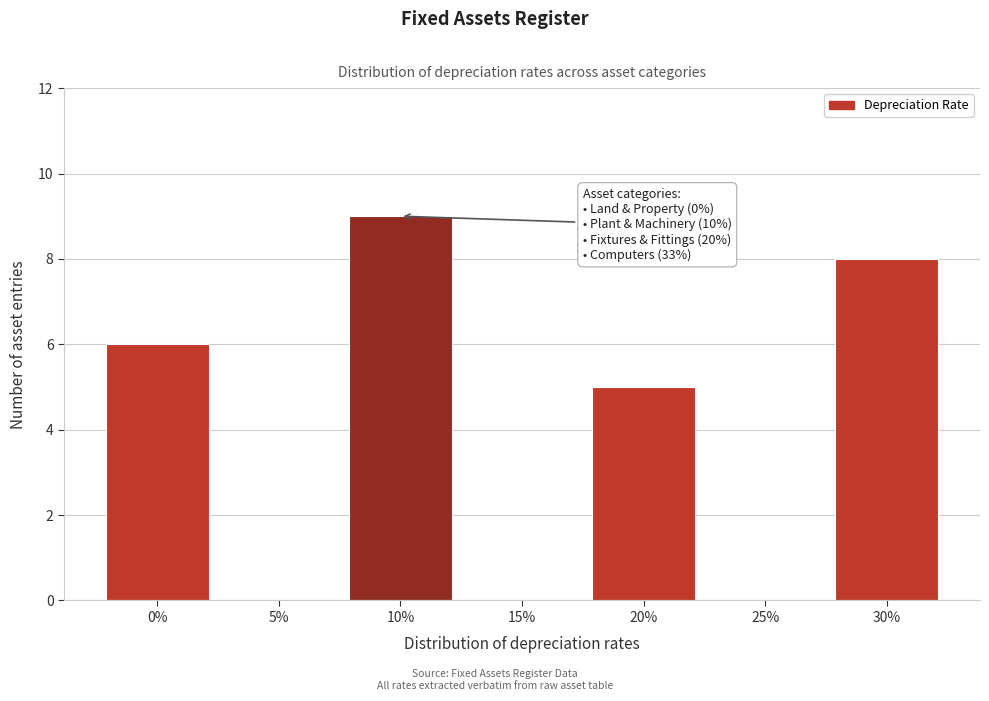

Reading right to left, transcribe all the data shown in this chart.

30%=8	25%=0	20%=5	15%=0	10%=9	5%=0	0%=6